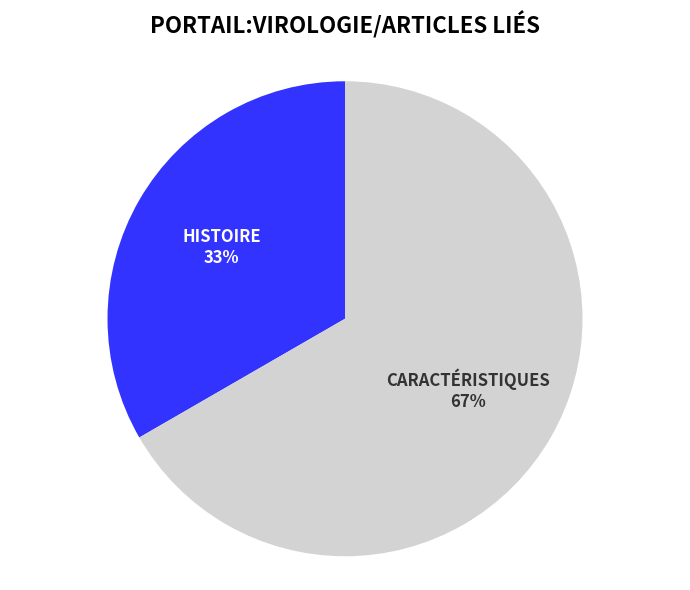

Count the number of slices in the pie.

2